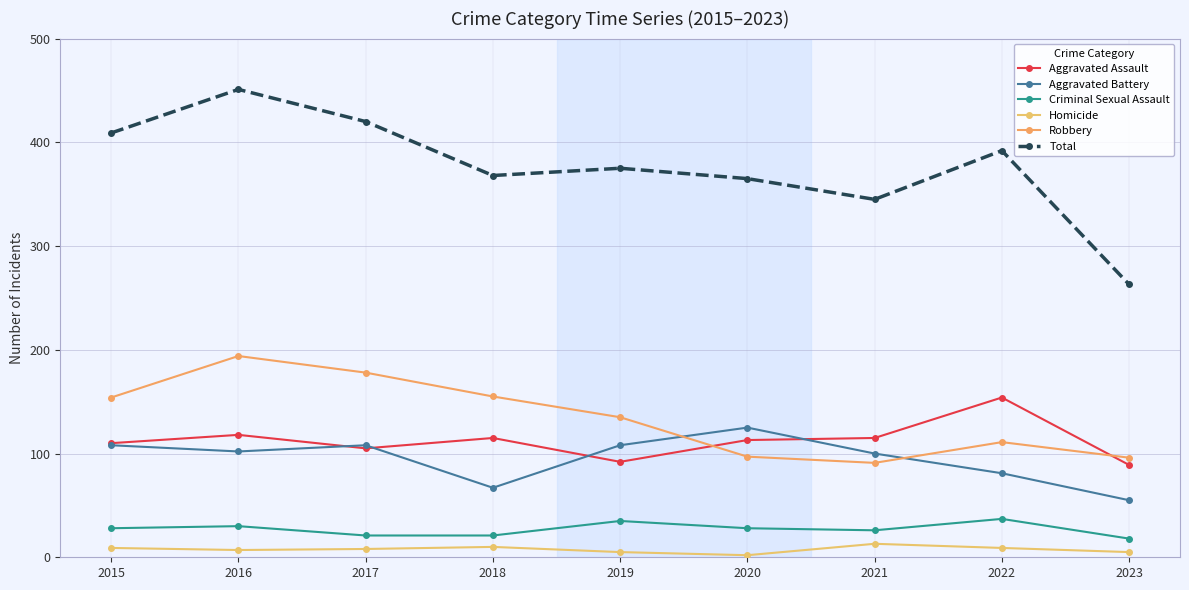

What is the difference between the highest and lowest values at 2017?

412